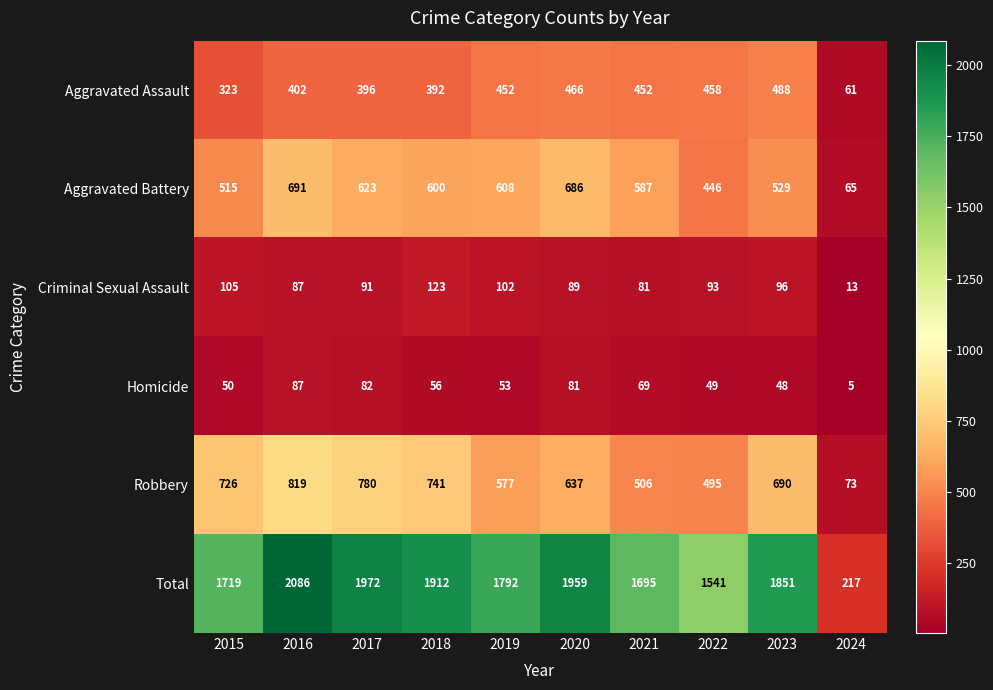

Read the Aggravated Battery value at 2019, to the nearest 50.

600